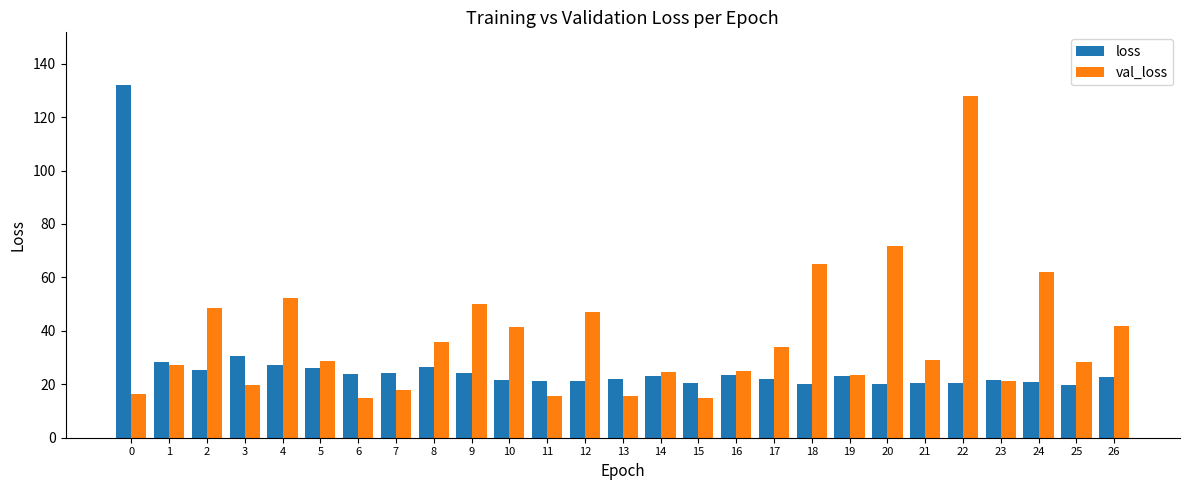

What is the difference between the second highest and second lowest values in the loss series?

10.5